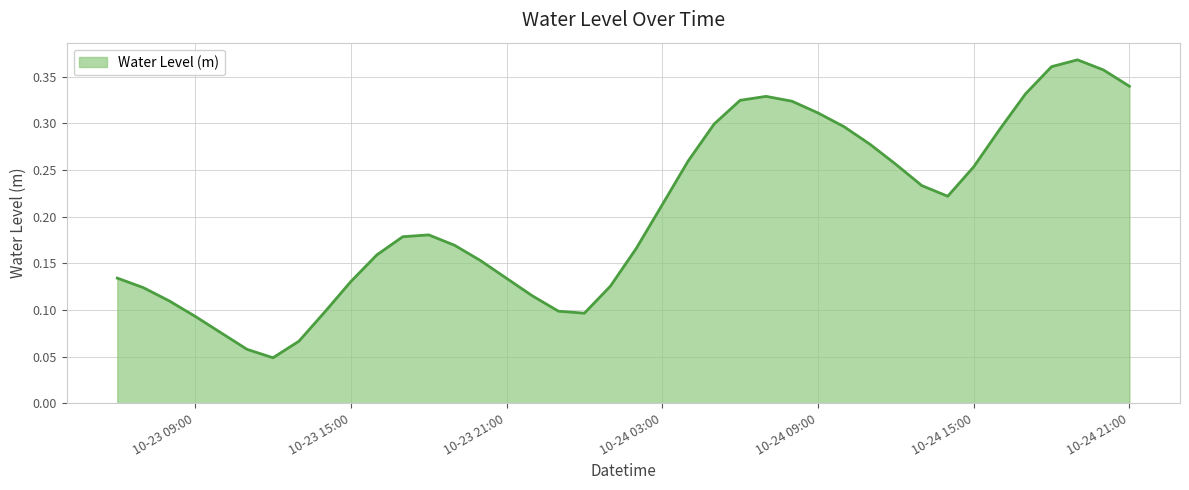

Count the number of categories in the chart.

40